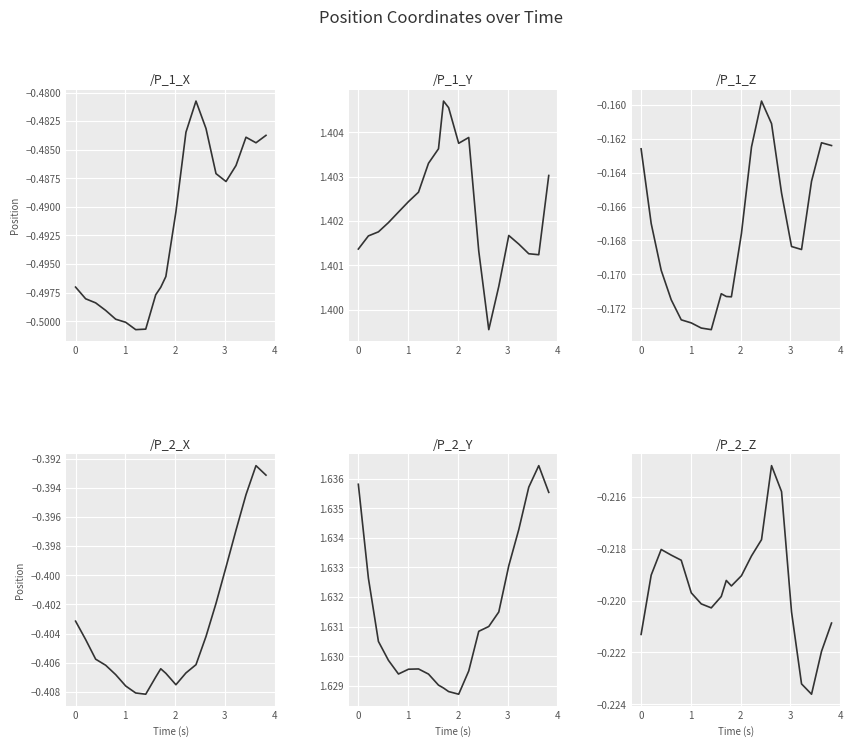

Is it true that /P_2_Z equals -0.4 at 19?

False